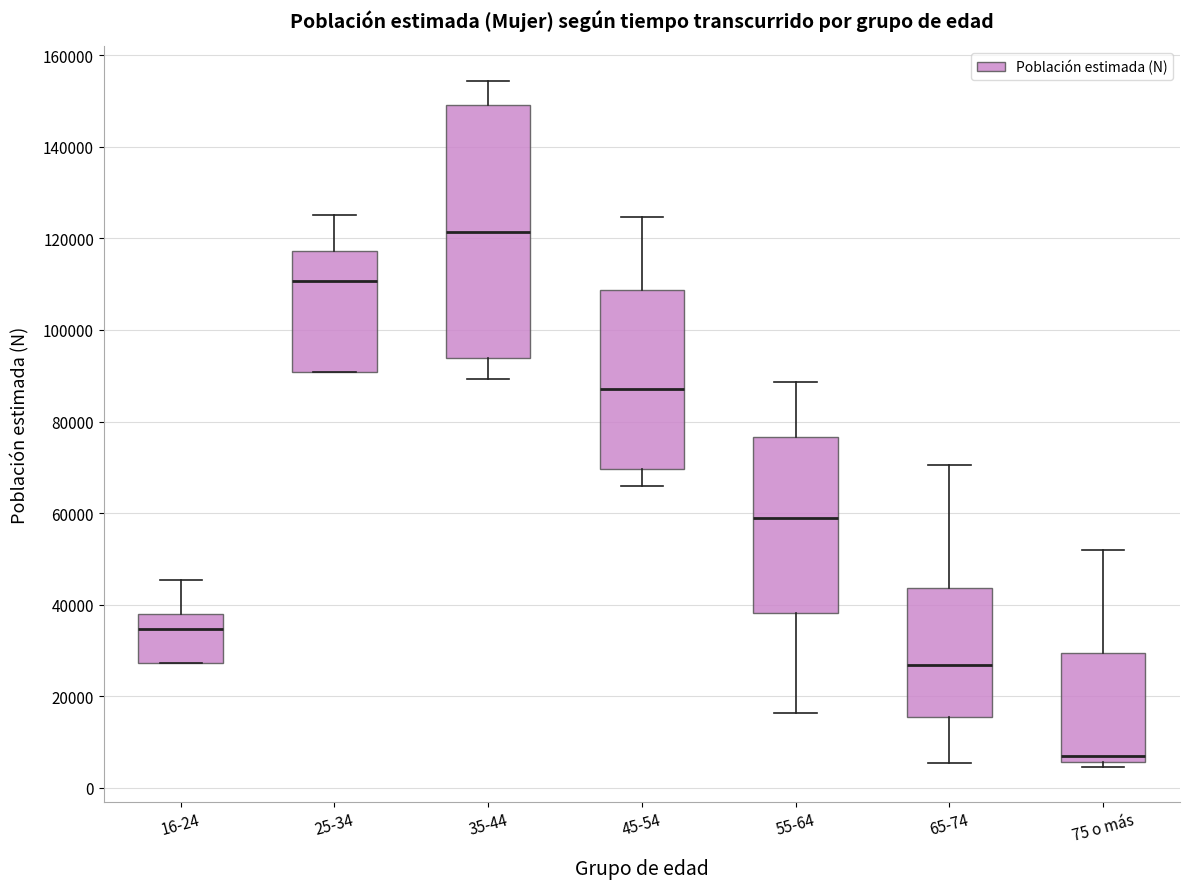

Reading left to right, read every box against the y-axis: the position of its median line, the range the box covers, and the ends of its whiskers. The values are not printed on the chart, so give them approximately, as read against the axis.

16-24: median 34000, box 28000 to 38000, whiskers 28000 to 46000
25-34: median 110000, box 90000 to 118000, whiskers 90000 to 126000
35-44: median 122000, box 94000 to 150000, whiskers 90000 to 154000
45-54: median 88000, box 70000 to 108000, whiskers 66000 to 124000
55-64: median 60000, box 38000 to 76000, whiskers 16000 to 88000
65-74: median 26000, box 16000 to 44000, whiskers 6000 to 70000
75 o más: median 6000 (just above the box's lower edge), box 6000 to 30000, whiskers 4000 to 52000